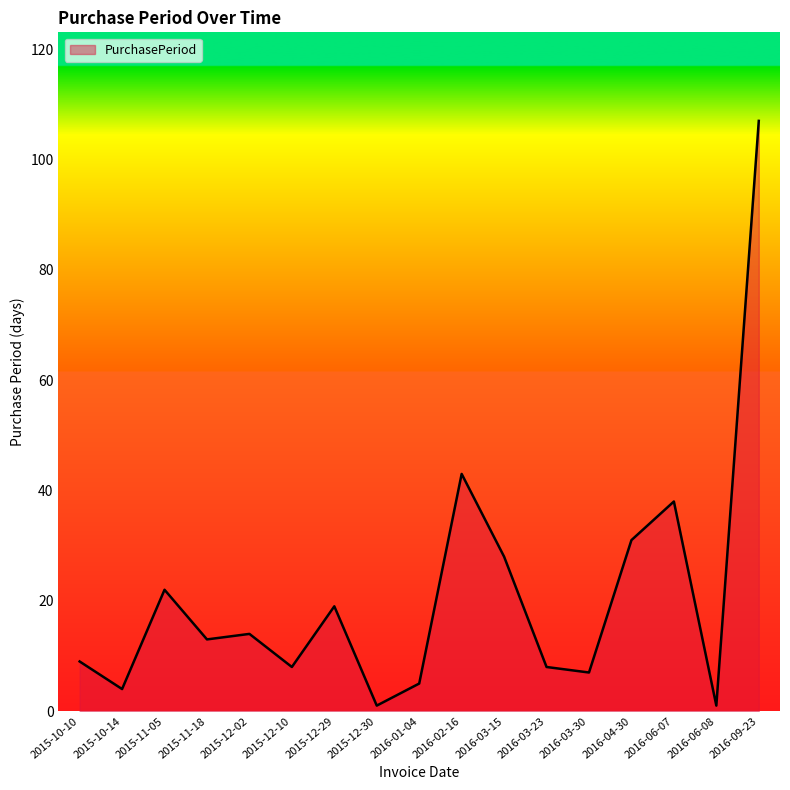

How many series are shown in this chart?

1